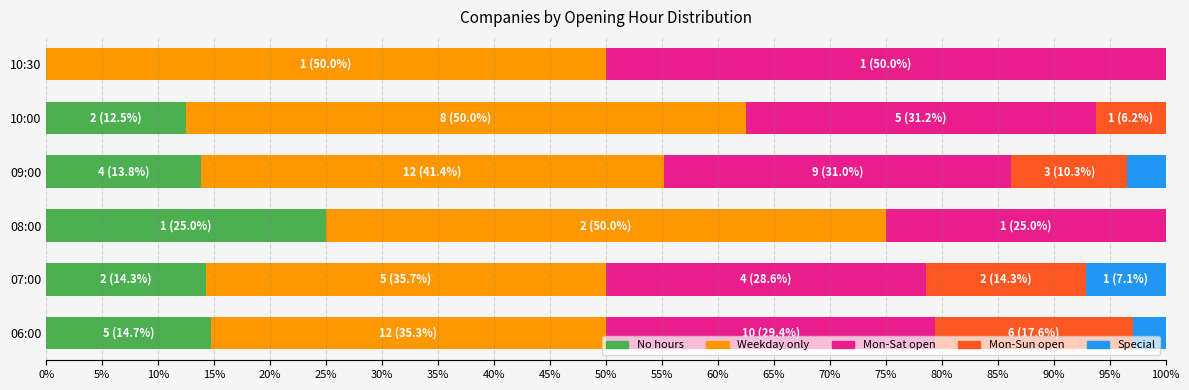

Where is No hours nearest to the value 12?

10:00